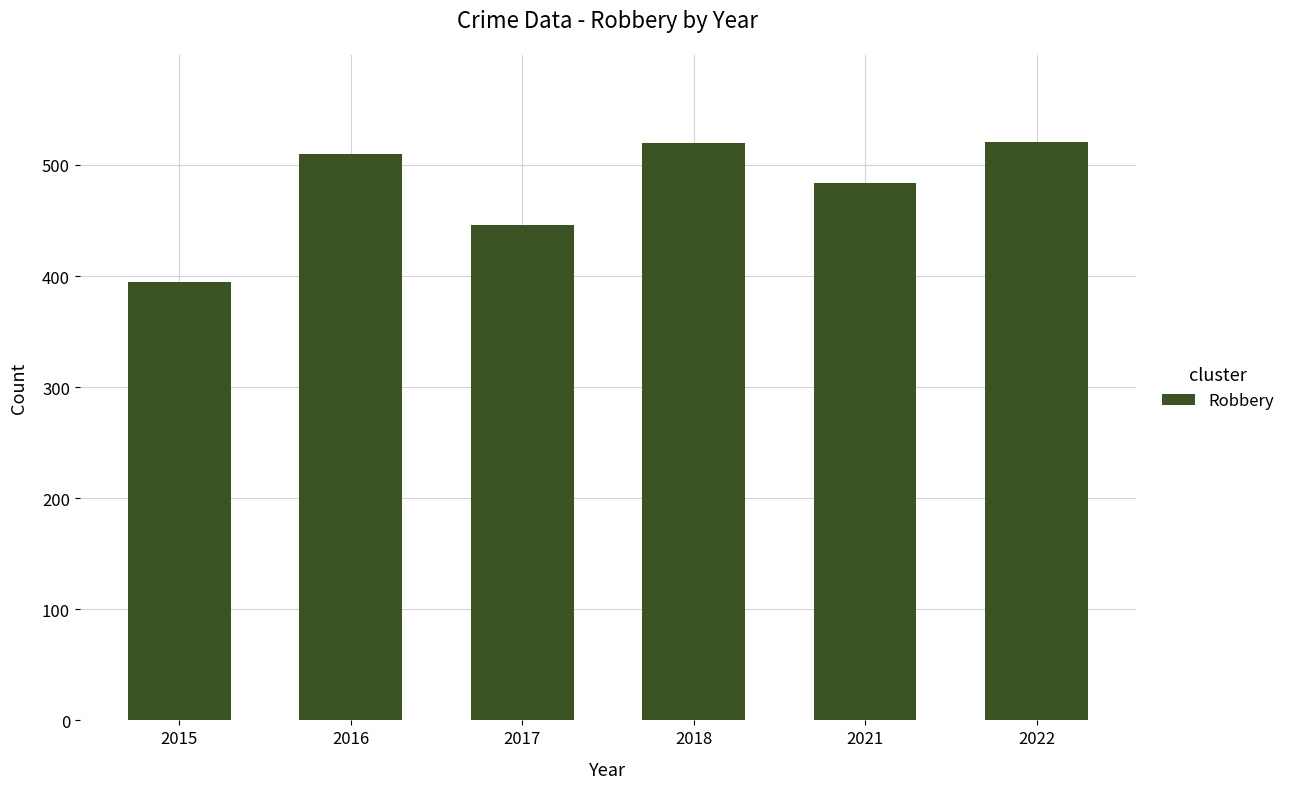

What is the difference between the second highest and minimum values?

125